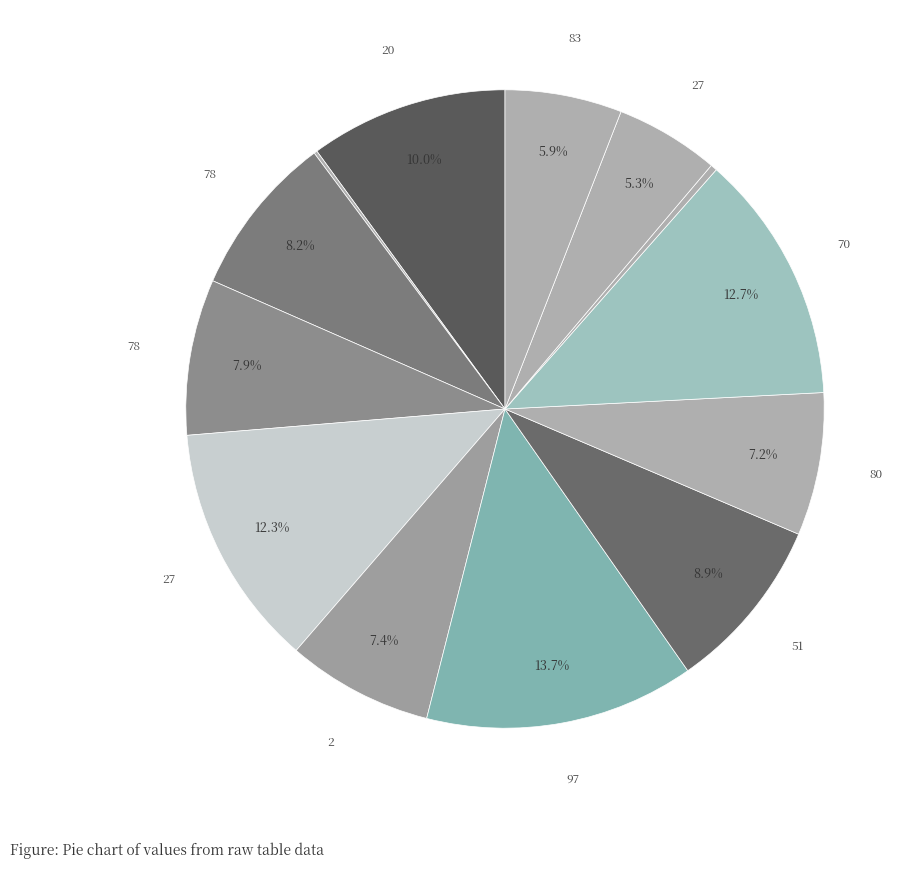

What is the largest slice in the pie chart?

97